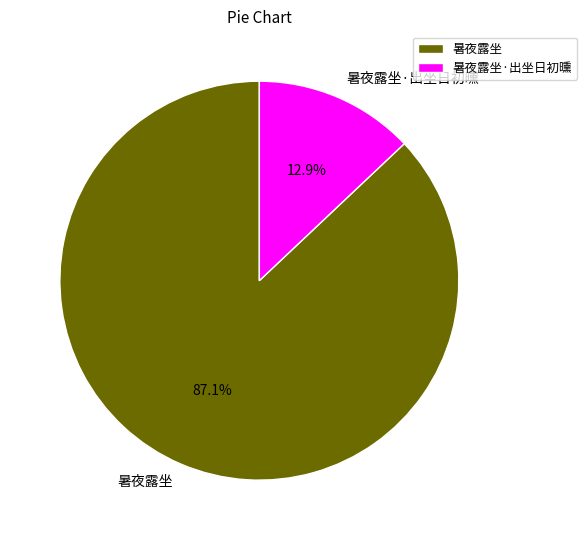

What percentage is the 暑夜露坐·出坐日初曛 slice, to the nearest percent?

13%